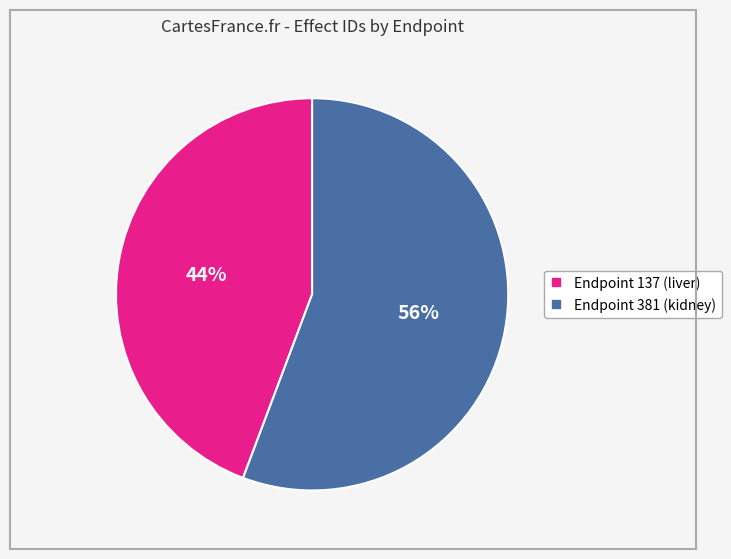

Count the number of slices in the pie.

2